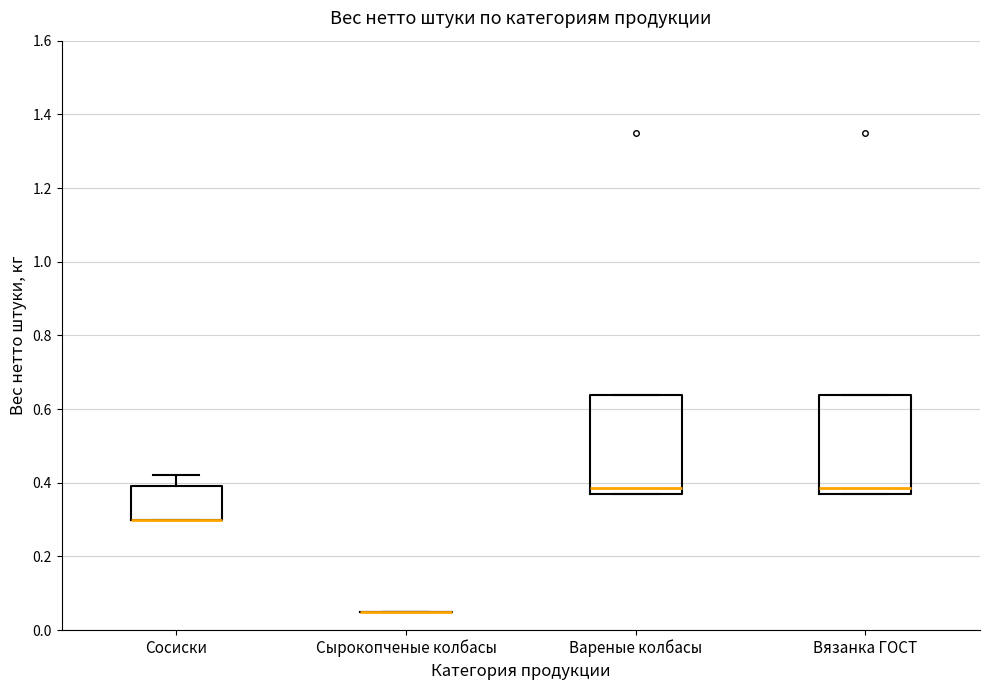

Reading left to right, transcribe this box plot: for each box, give where its median line is, the range the box spans, and where its two whiskers end, as read against the y-axis. The values are not printed on the chart, so give them approximately, as read against the axis.

Сосиски: median 0.30 (drawn on the box's lower edge), box 0.30 to 0.40, whiskers 0.30 to 0.42
Сырокопченые колбасы: box collapsed to a line at 0.06, whiskers 0.06 to 0.06
Вареные колбасы: median 0.38 (just above the box's lower edge), box 0.38 to 0.64, whiskers 0.38 to 0.64
Вязанка ГОСТ: median 0.38 (just above the box's lower edge), box 0.38 to 0.64, whiskers 0.38 to 0.64